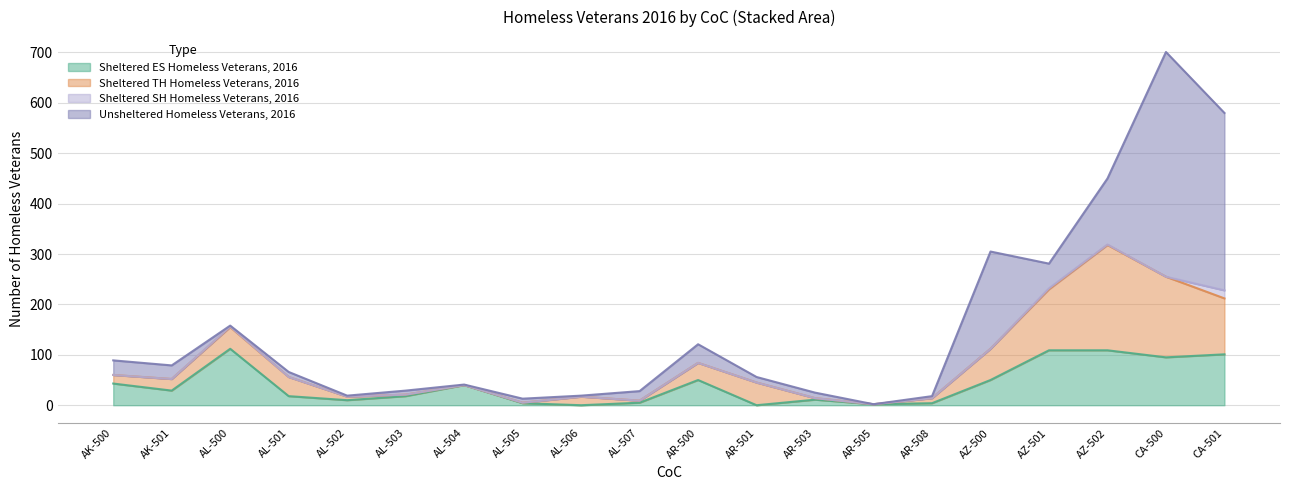

What is the difference between the maximum and minimum values in the Sheltered TH Homeless Veterans, 2016 series?

209